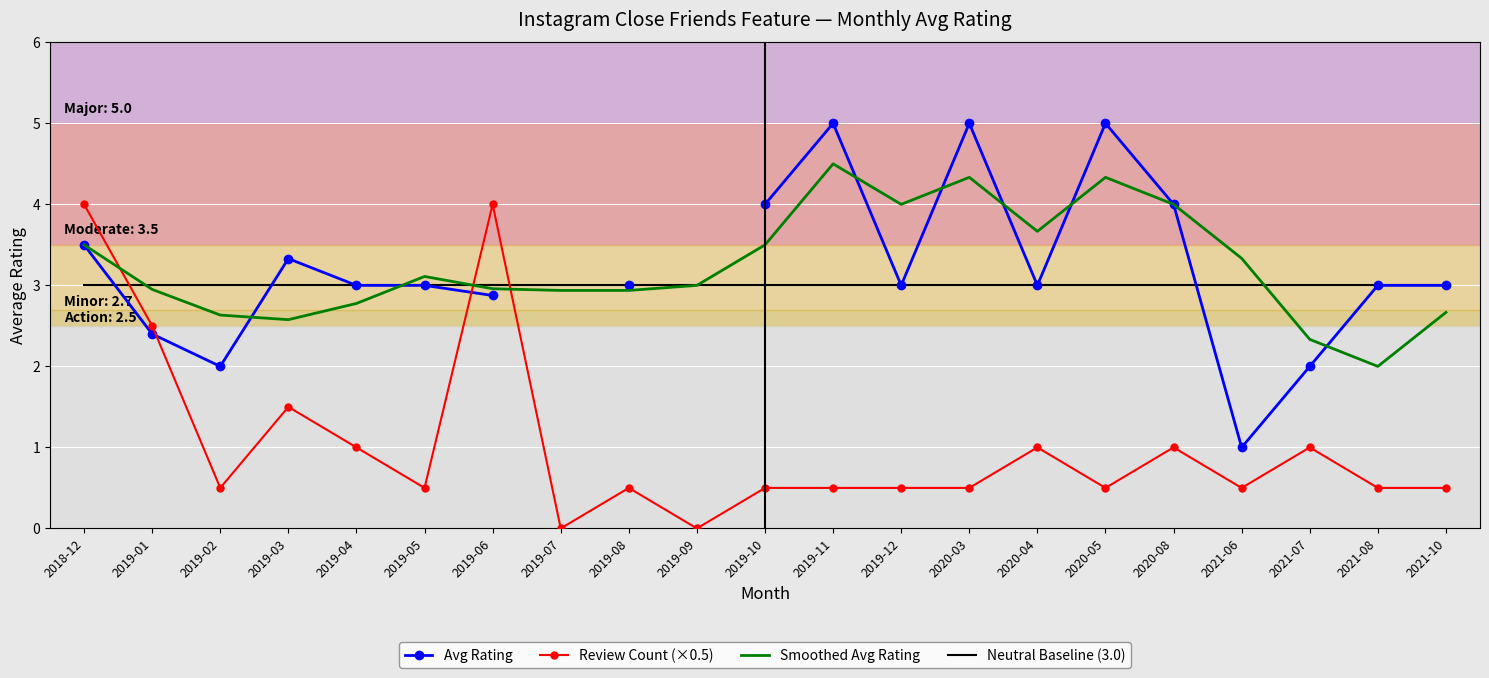

What position from the left is 2019-01?

2